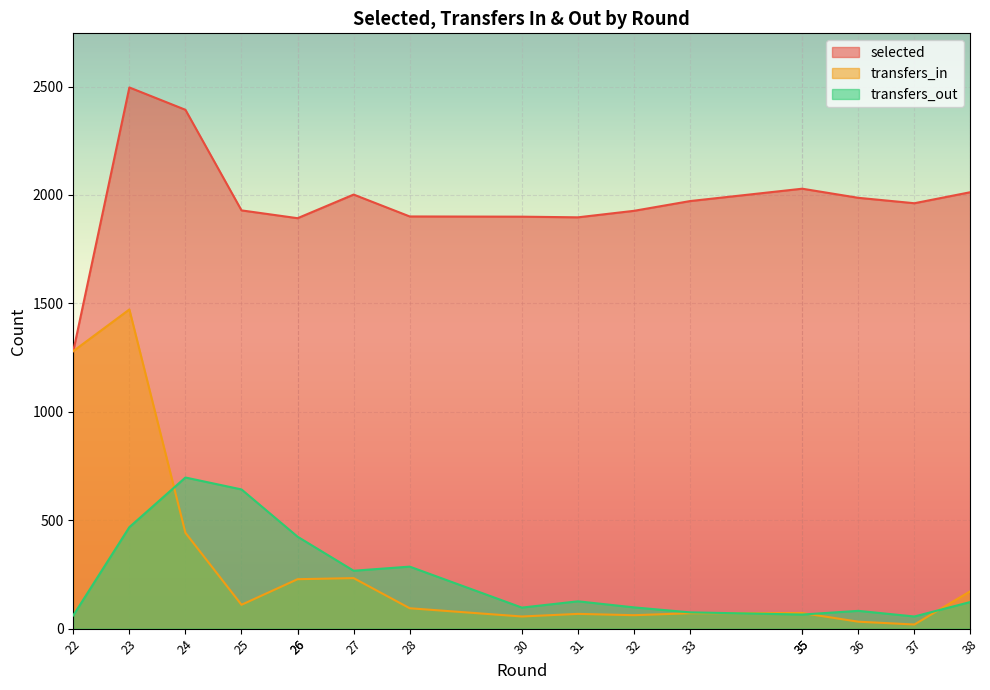

What is the highest value of the transfers_in series?

1472